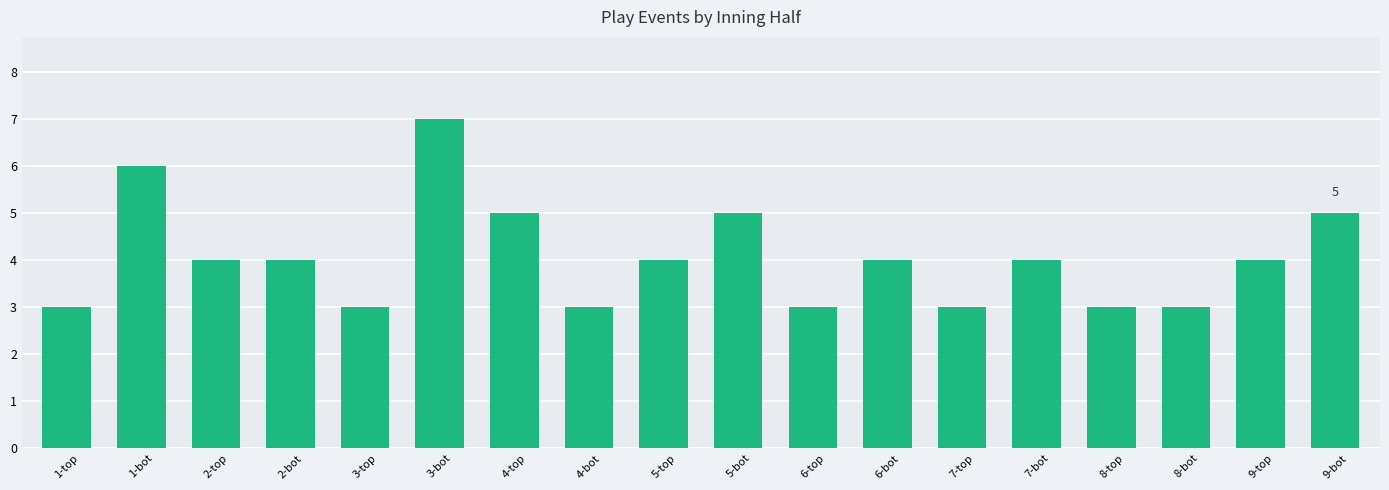

What is the change in value from 7-bot to 8-bot?

-1